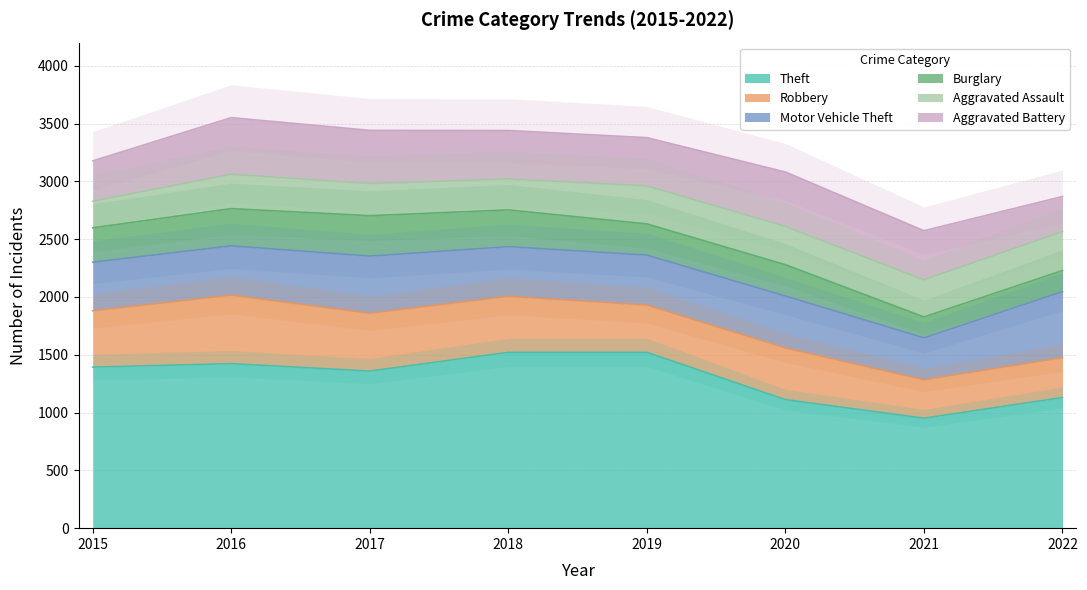

Which series changed the most between 2015 and 2022?

Theft